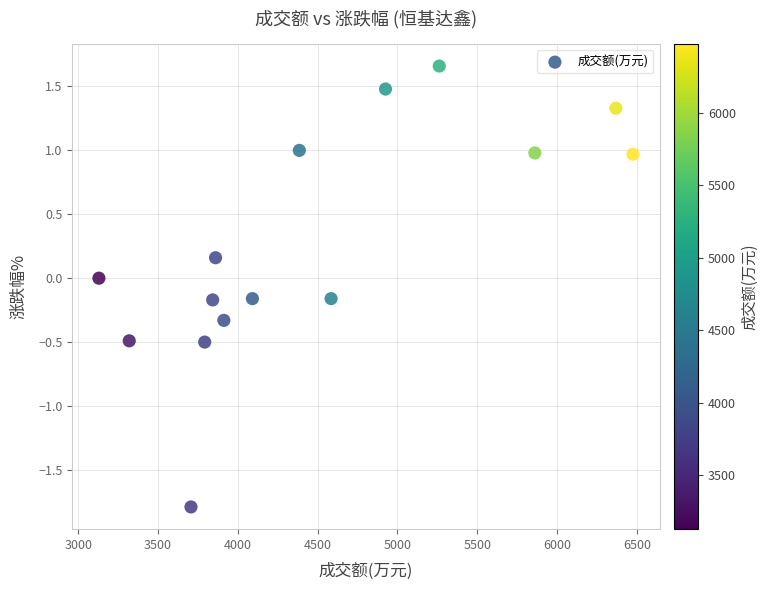

What is the range of X values (max minus min)?

3347.0